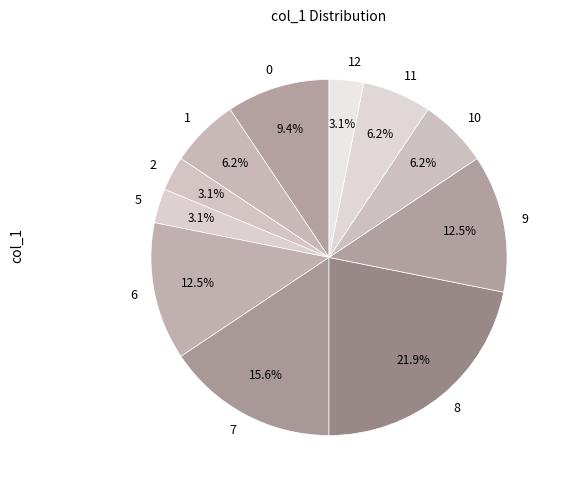

To the nearest percent, what is the combined percentage of 8 and 6?

34%